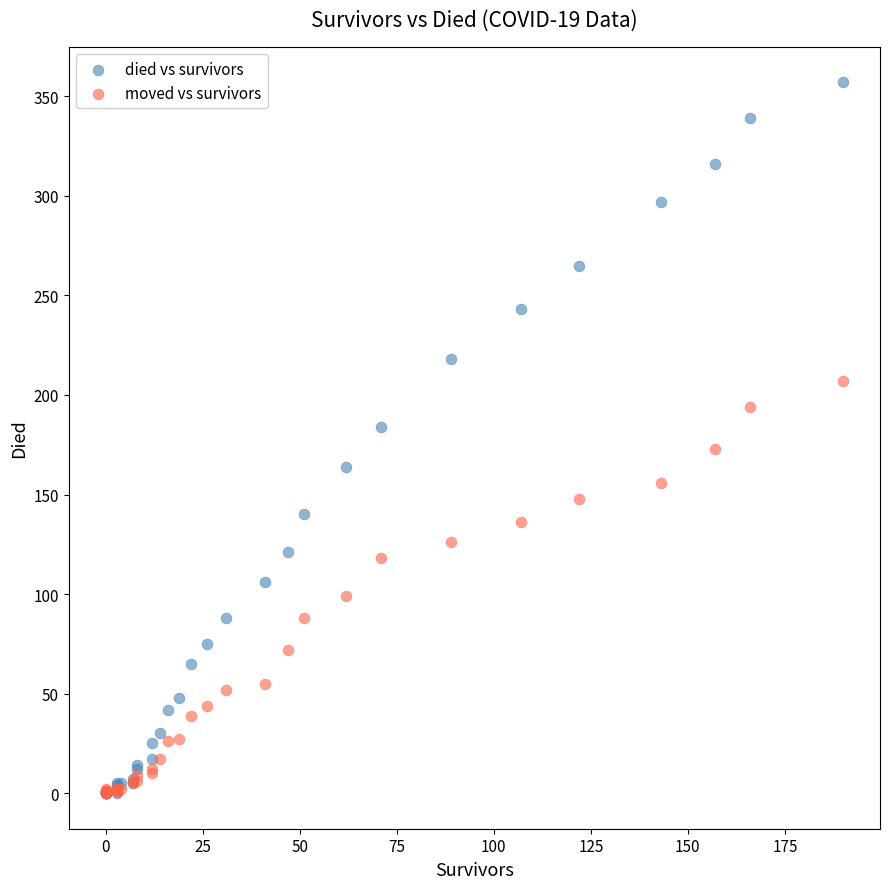

Which series has the largest Y range (max minus min)?

died vs survivors